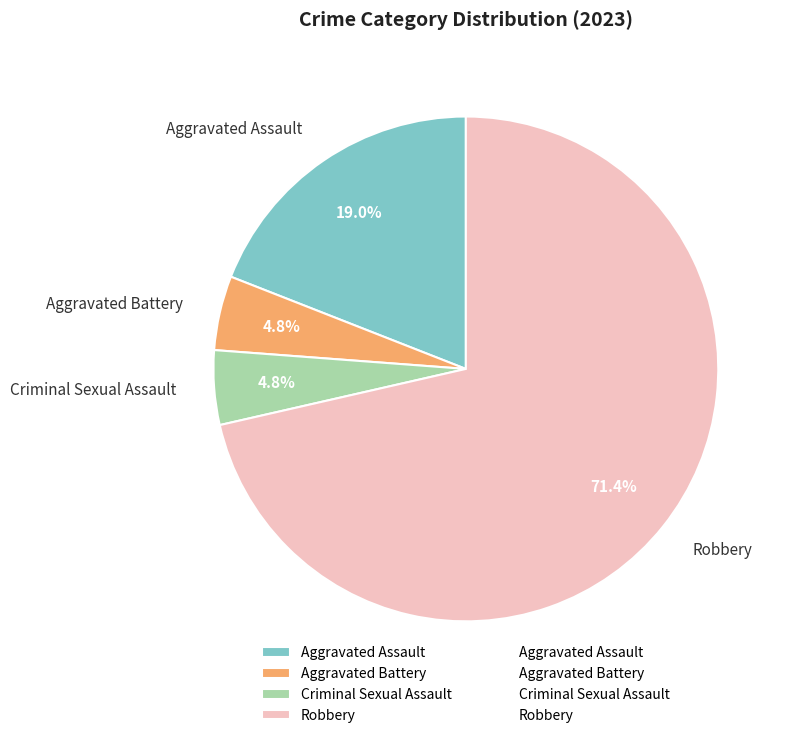

What is the total percentage of Aggravated Battery and Robbery?

76.2%